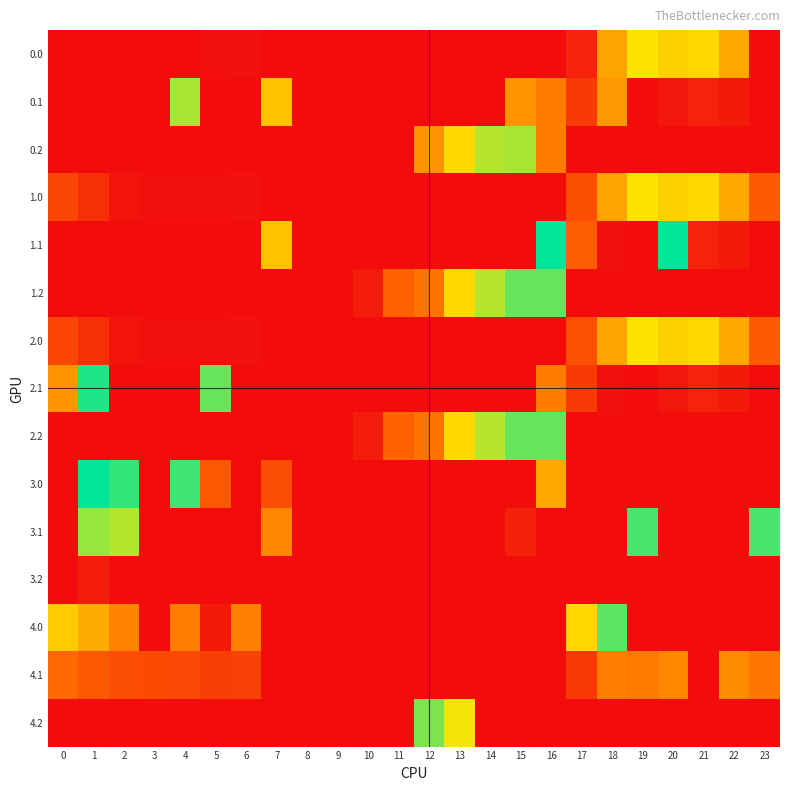

At which category is the sum across all series the highest?

16